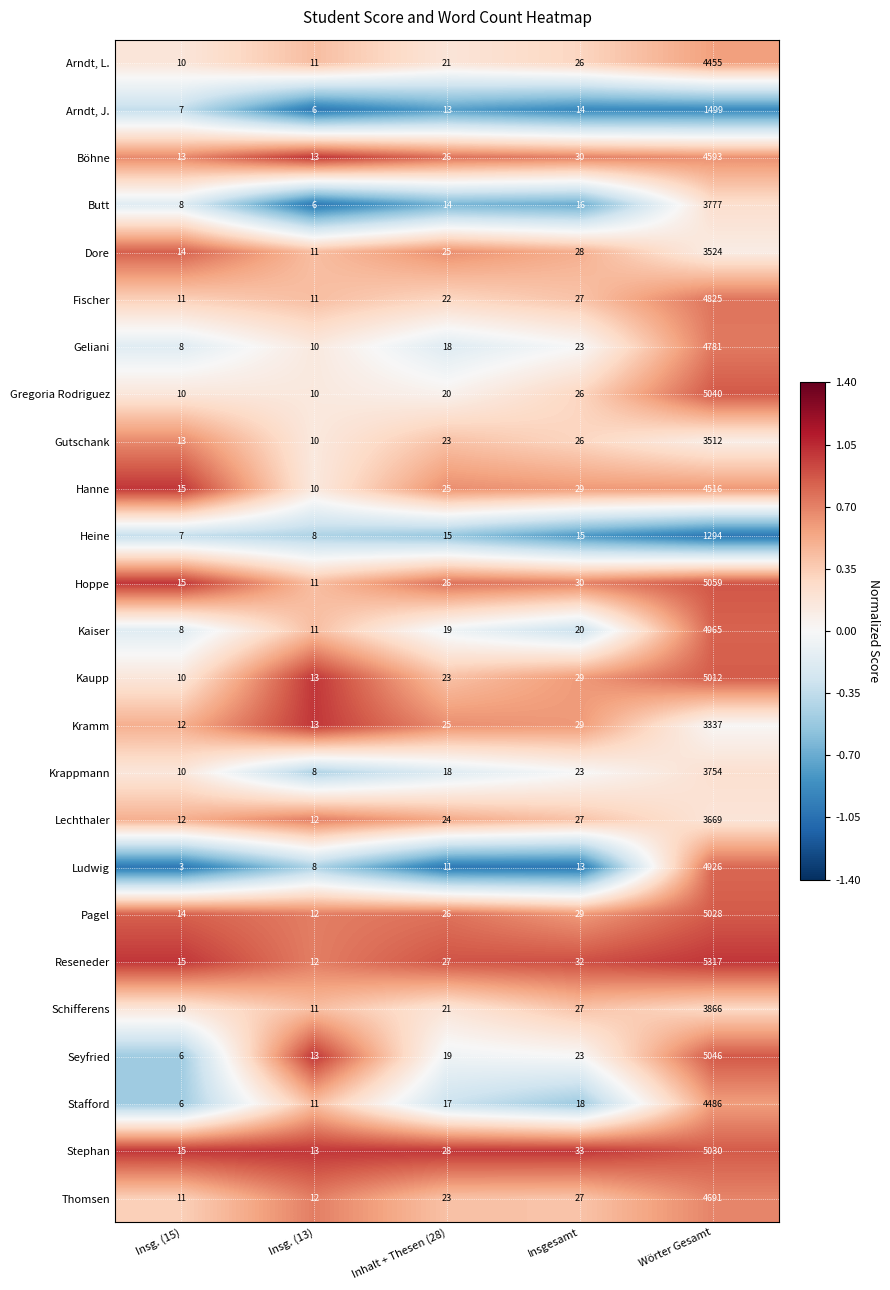

Which label corresponds to the smallest value in the chart?

Insg. (15)